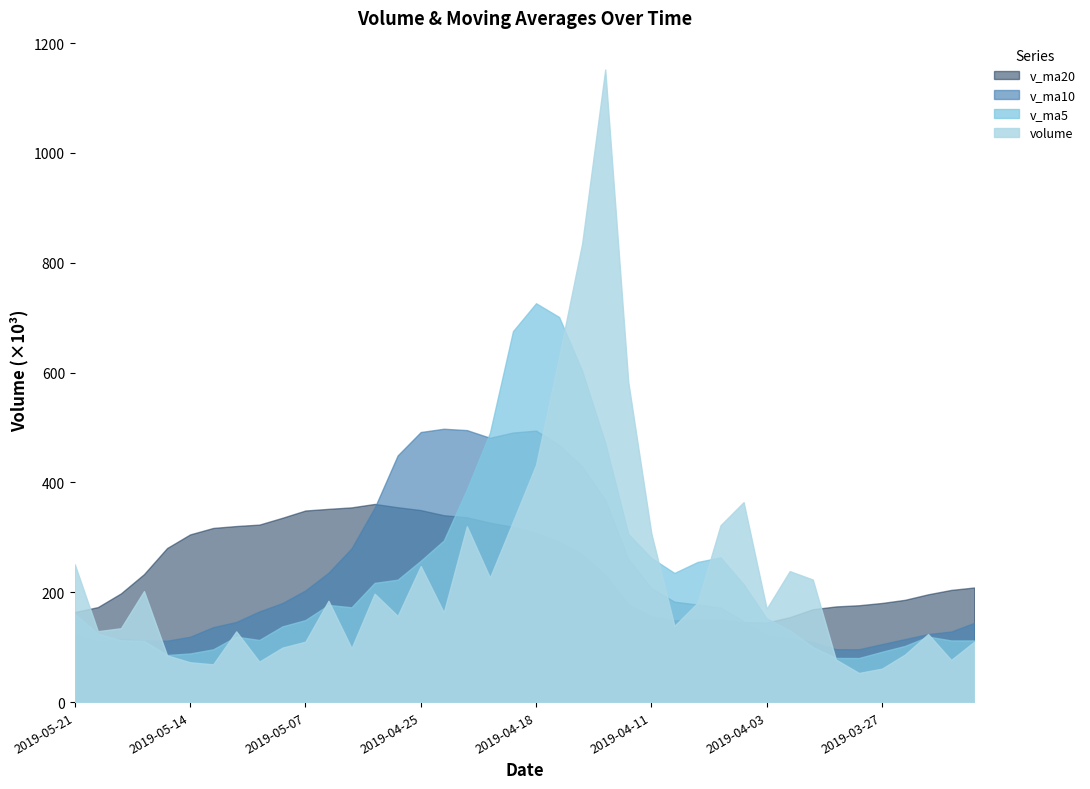

At how many categories does at least one series exceed 61198?

40